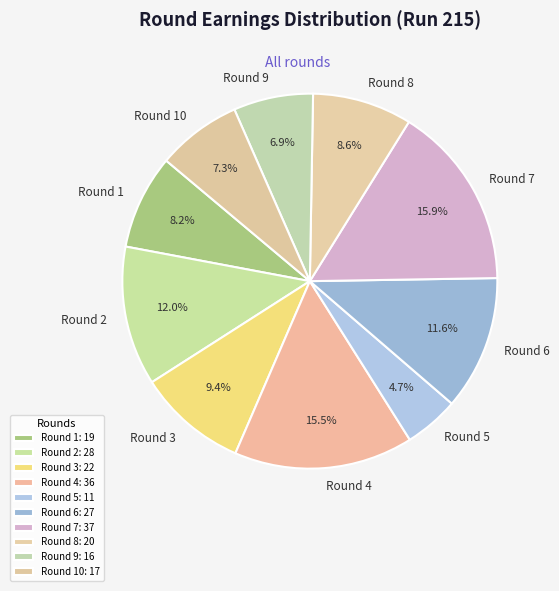

How many slices are in this pie chart?

10